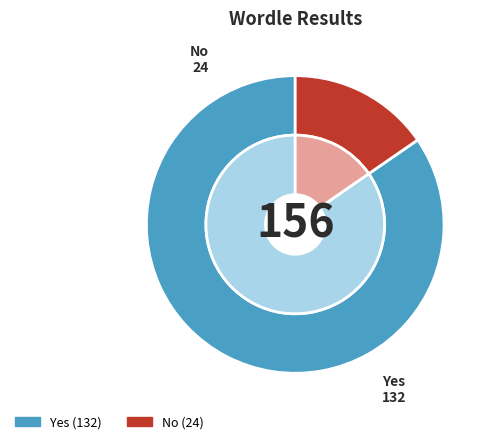

Which slice is the largest?

Yes